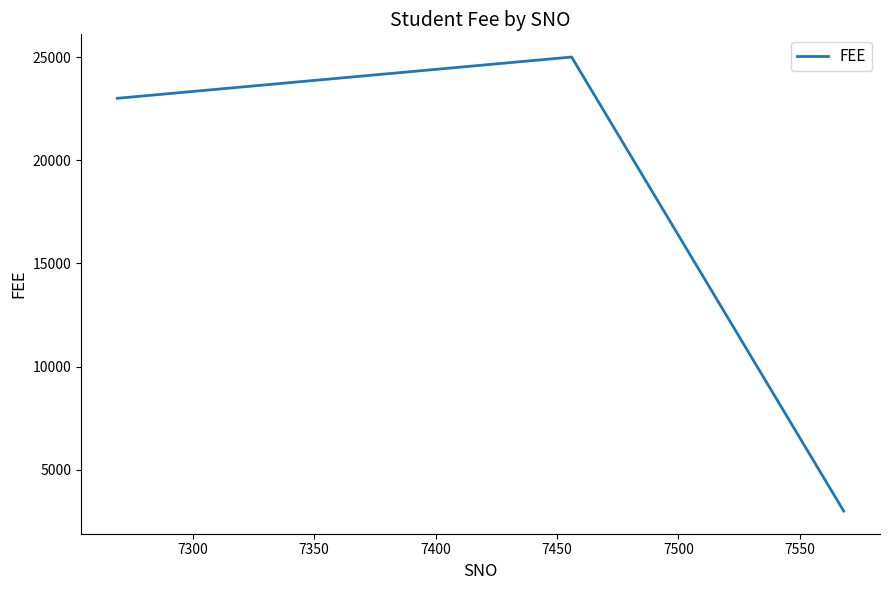

What is the sum of all values?

51000